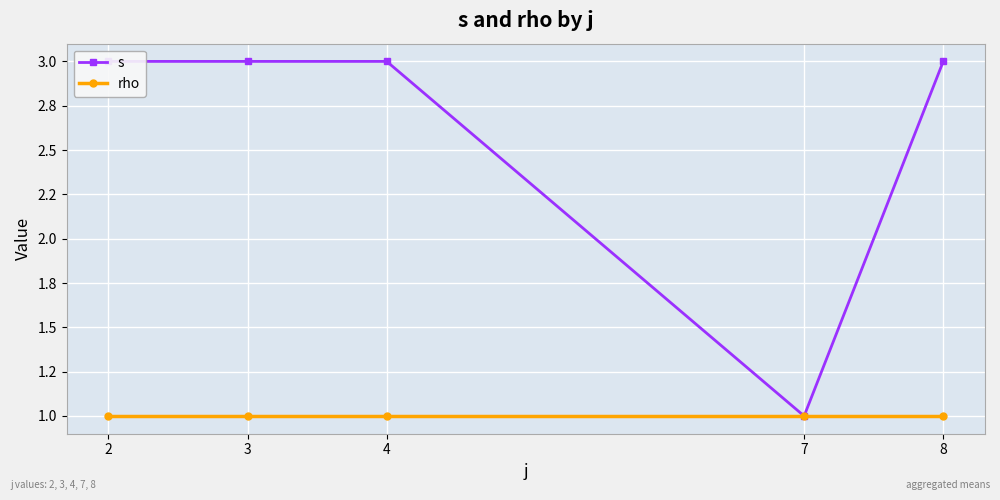

Reading left to right, transcribe all the data shown in this chart.

s: 2=3	3=3	4=3	7=1	8=3
rho: 2=1	3=1	4=1	7=1	8=1